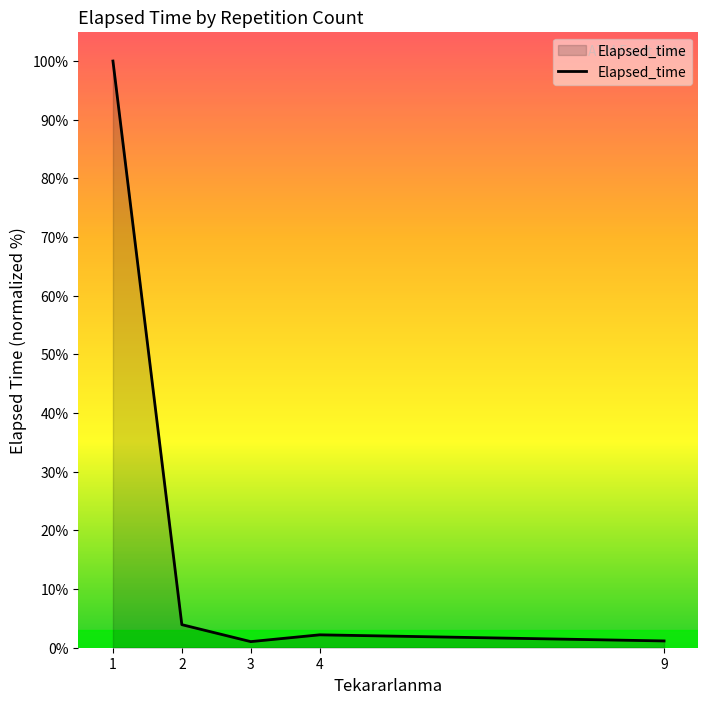

What is the change in value from 1 to 3?

-99.0